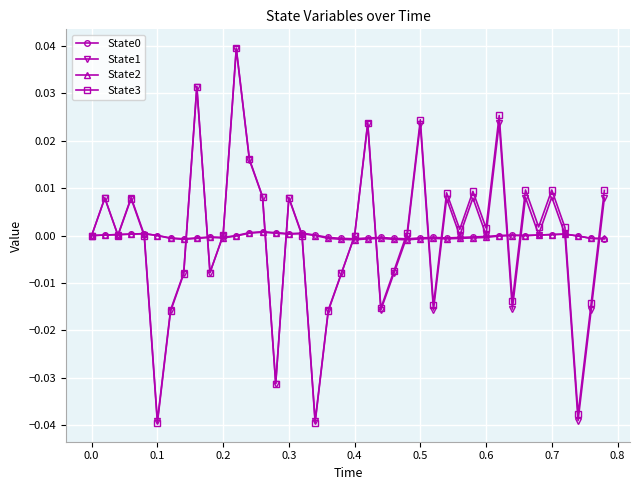

How many interior local valleys does the State1 series have?

12